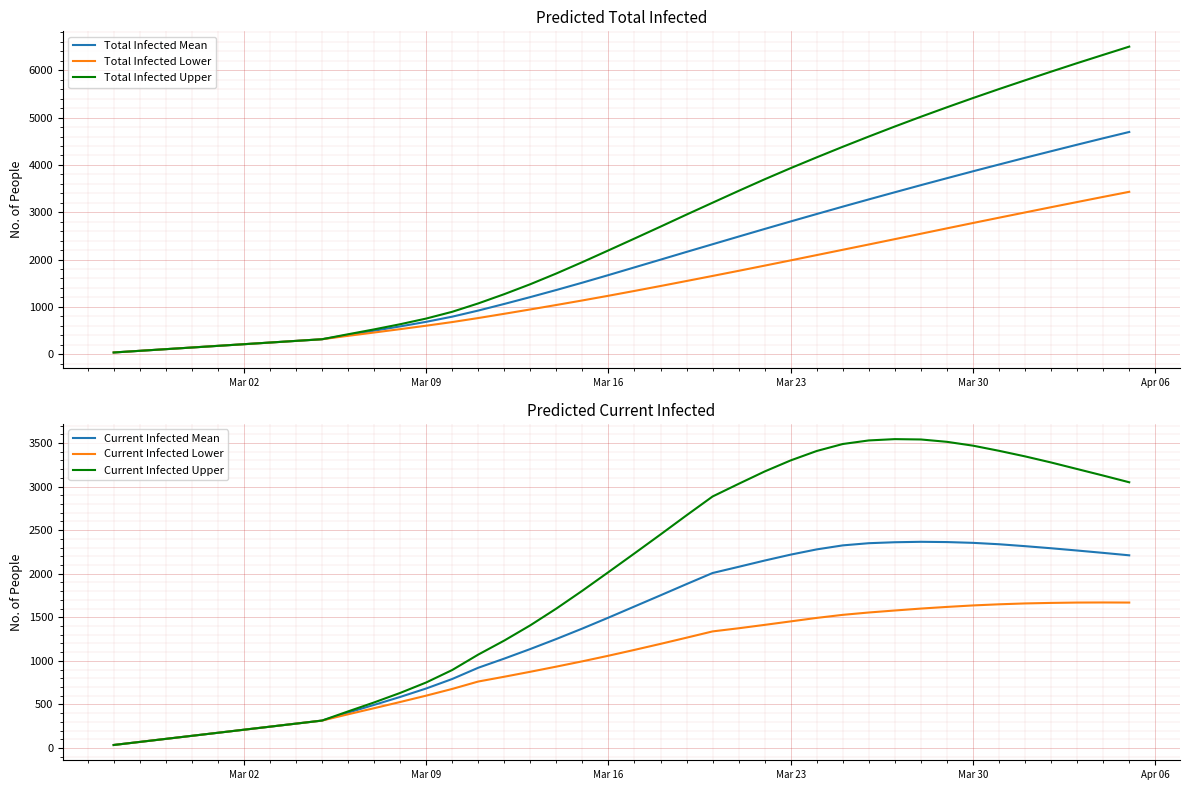

At how many categories does at least one series exceed 1142?

25